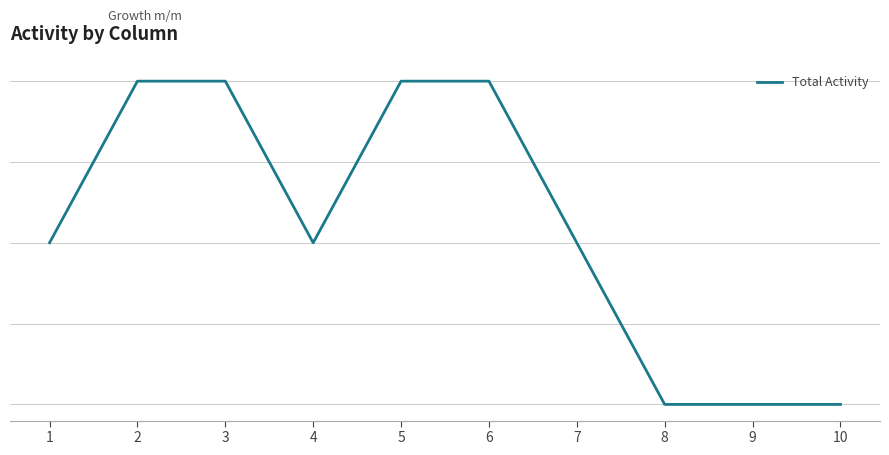

True or false: there are more than 1 points higher than both neighbors.

False